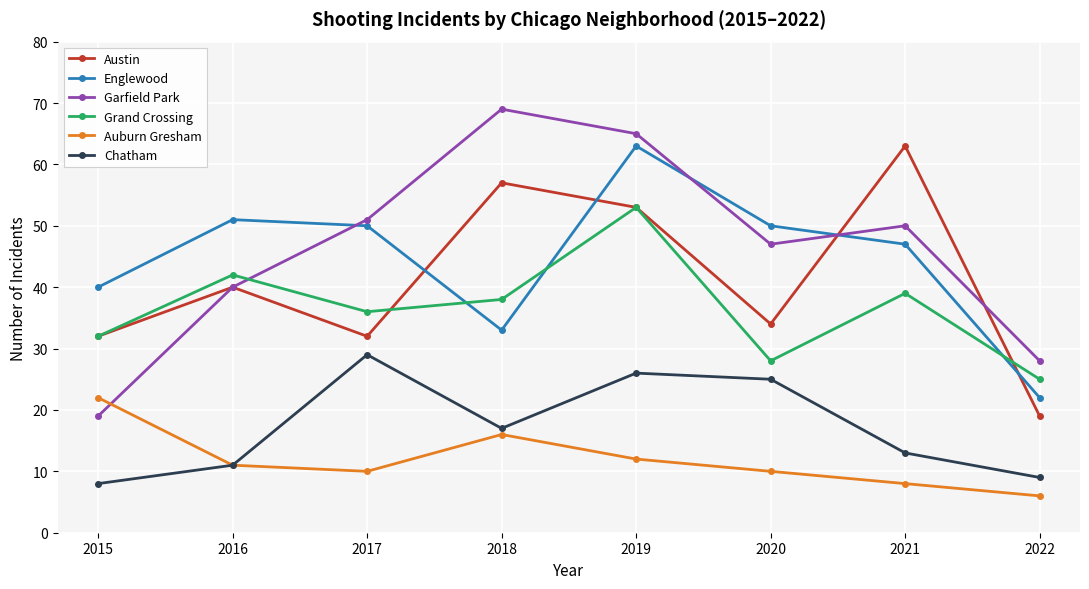

How many series are shown in this chart?

6